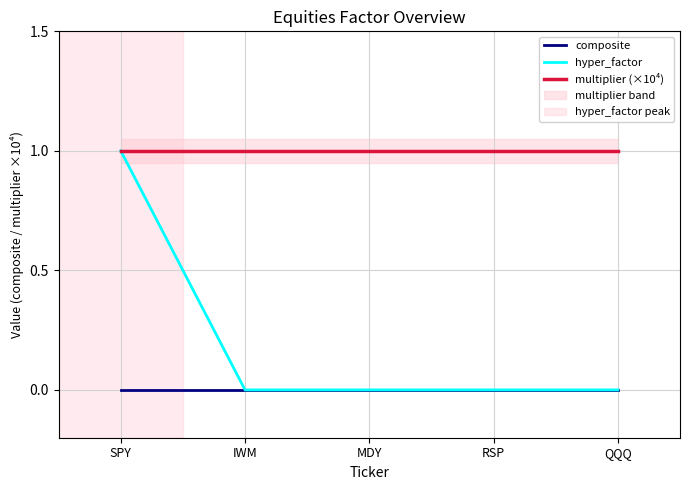

Is this an area chart (filled region under the line)?

No